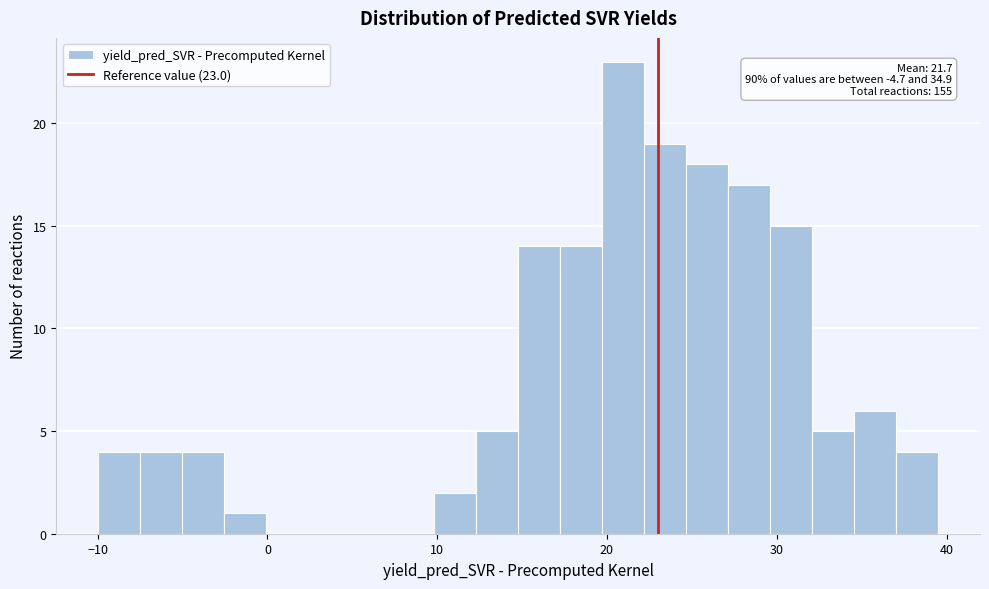

Around what value on the x-axis is the tallest bar? Give the approximate position of its centre, as read against the axis.

21